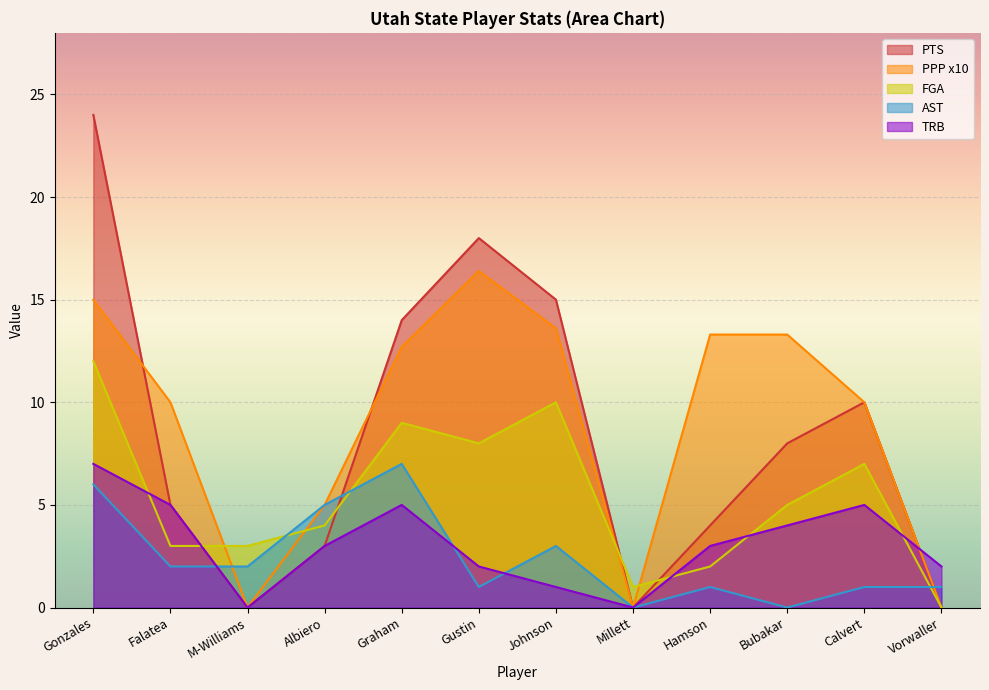

True or false: AST and FGA intersect in this chart.

True